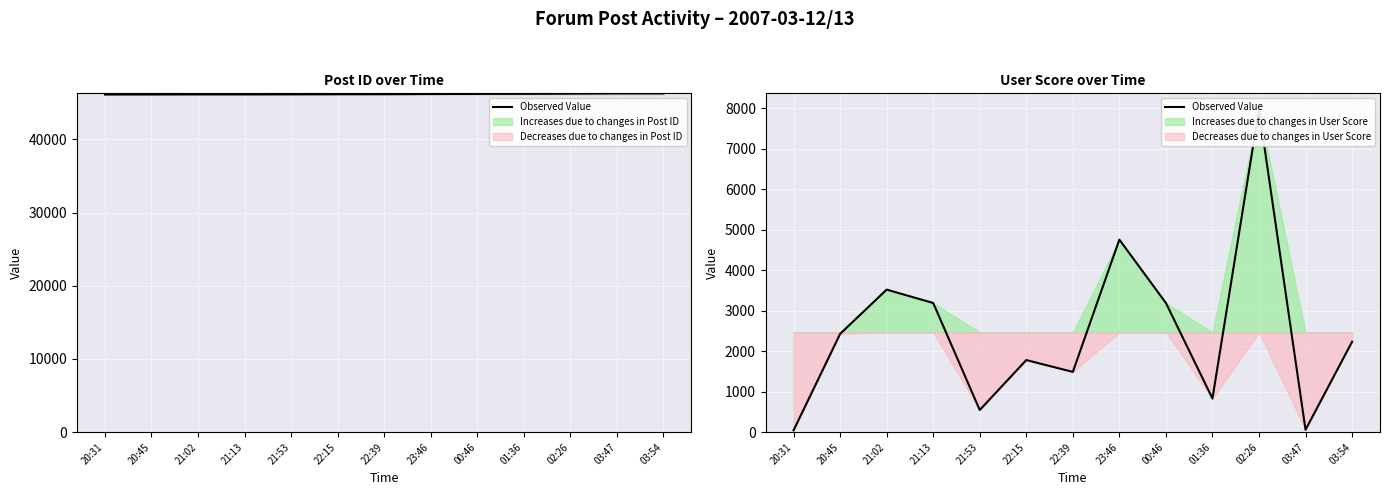

At which category does the chart reach its peak across all series?

02:26